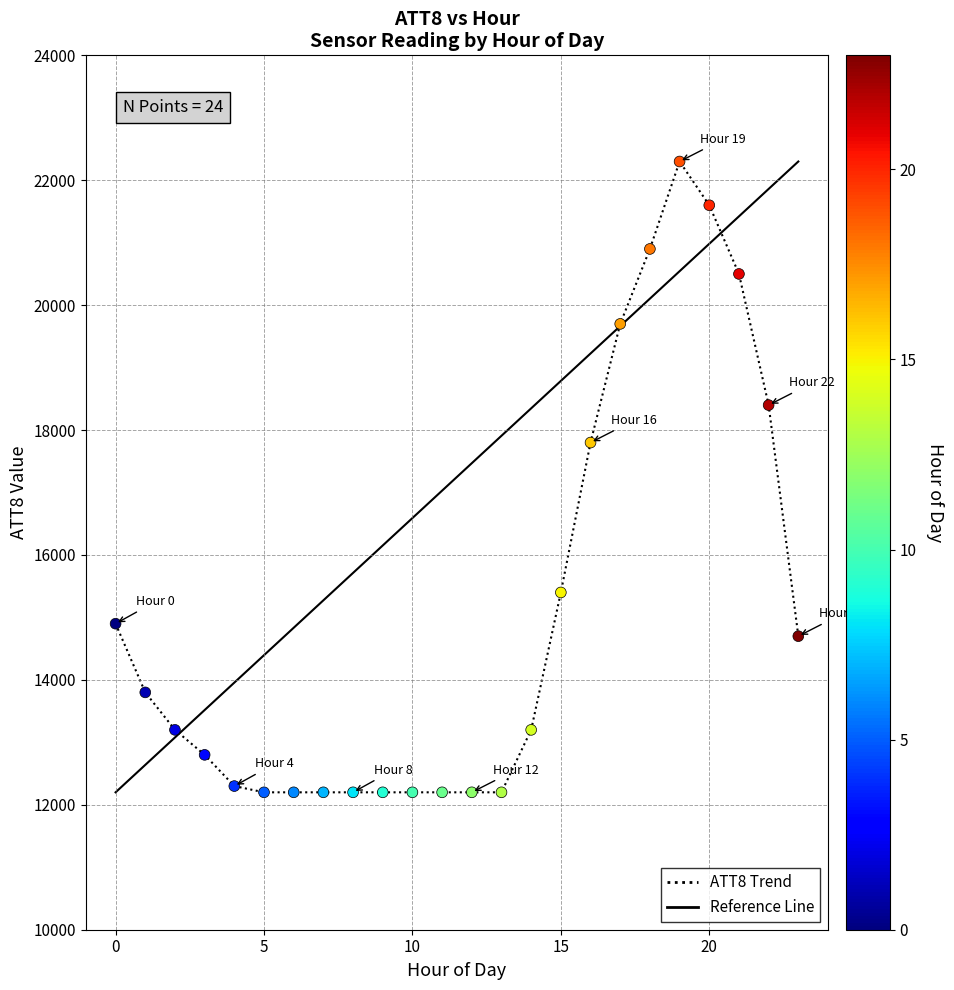

What Y value in the scatter plot is closest to 17250?

17800